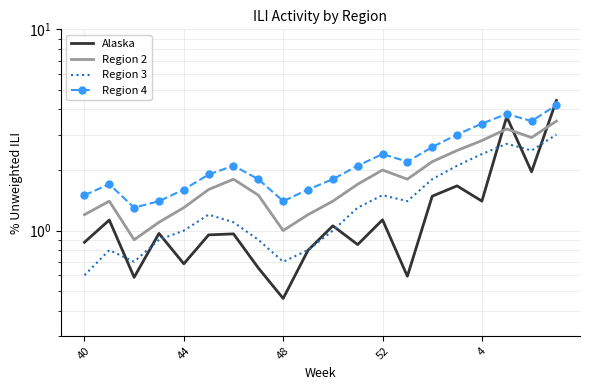

What position from the left is 19?

20